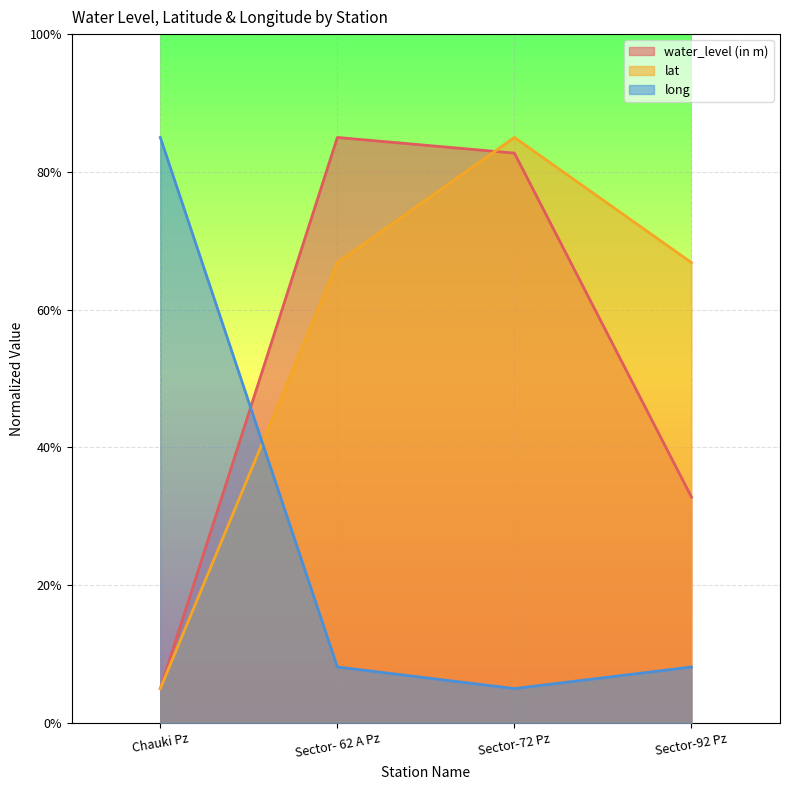

Rank the series by their maximum value, from lowest to highest.

water_level (in m), lat, long